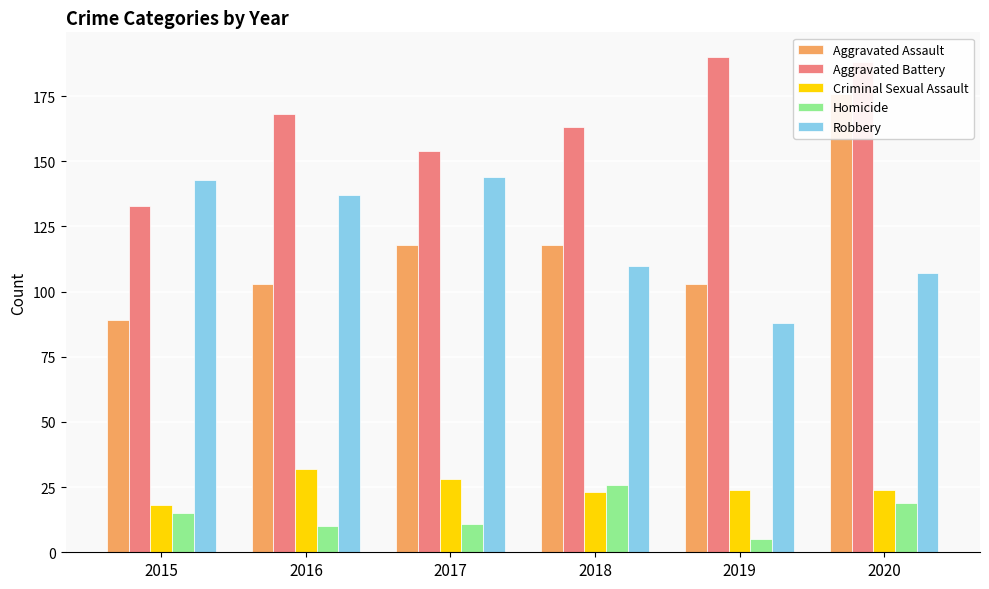

The Aggravated Assault series shows 138 at 2015. True or false?

False